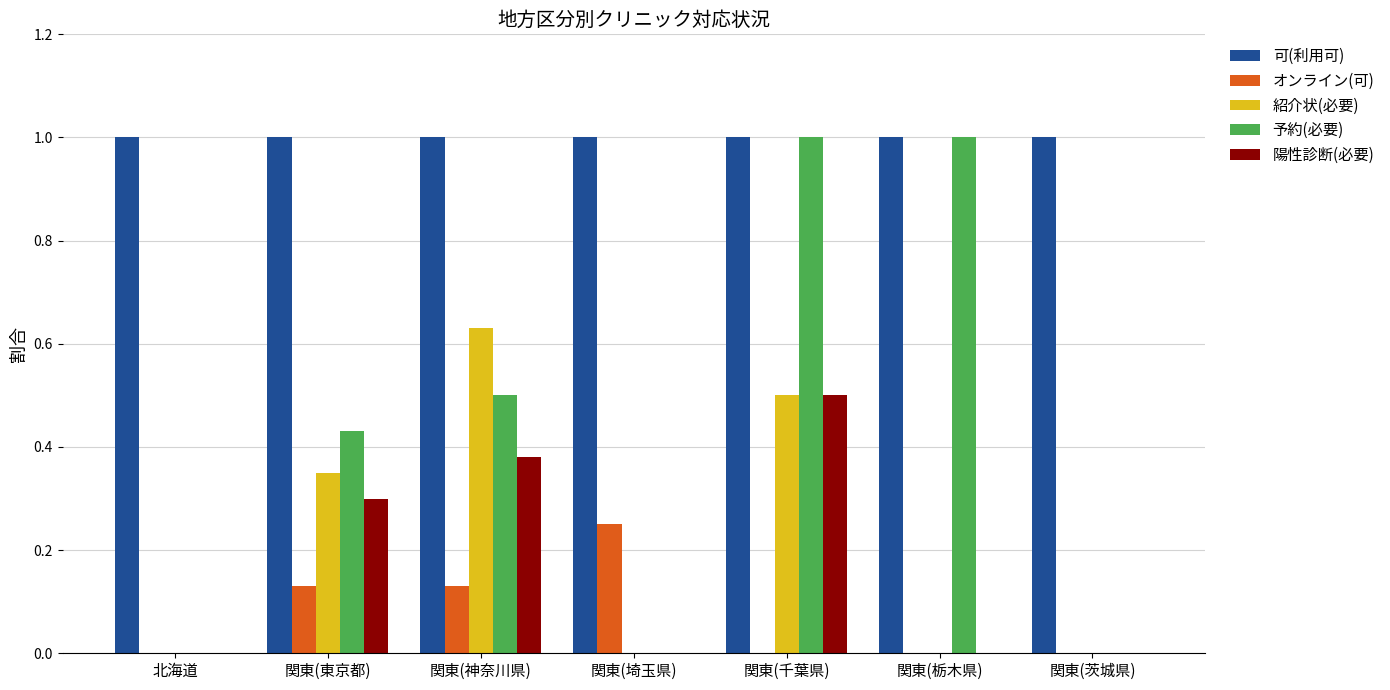

Which series has the widest spread of values?

予約(必要)